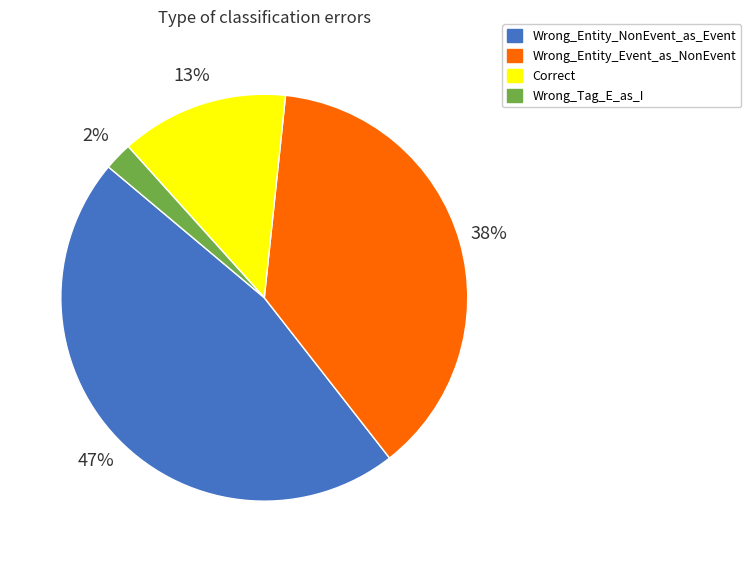

Between Wrong_Entity_Event_as_NonEvent and Correct, which is larger?

Wrong_Entity_Event_as_NonEvent